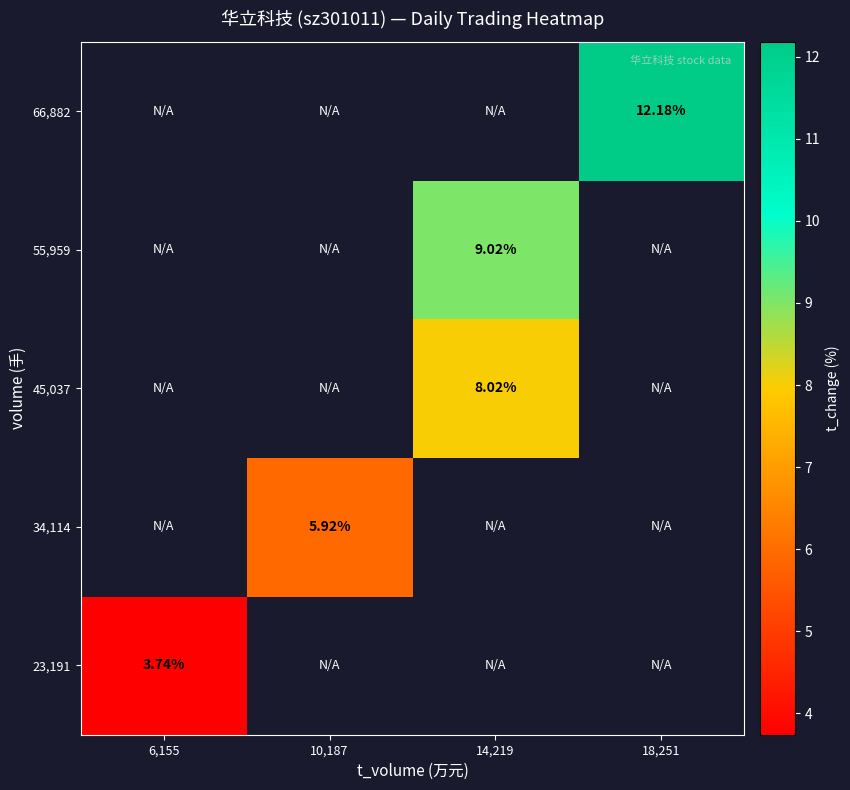

Which series has the largest range (max minus min)?

23,191